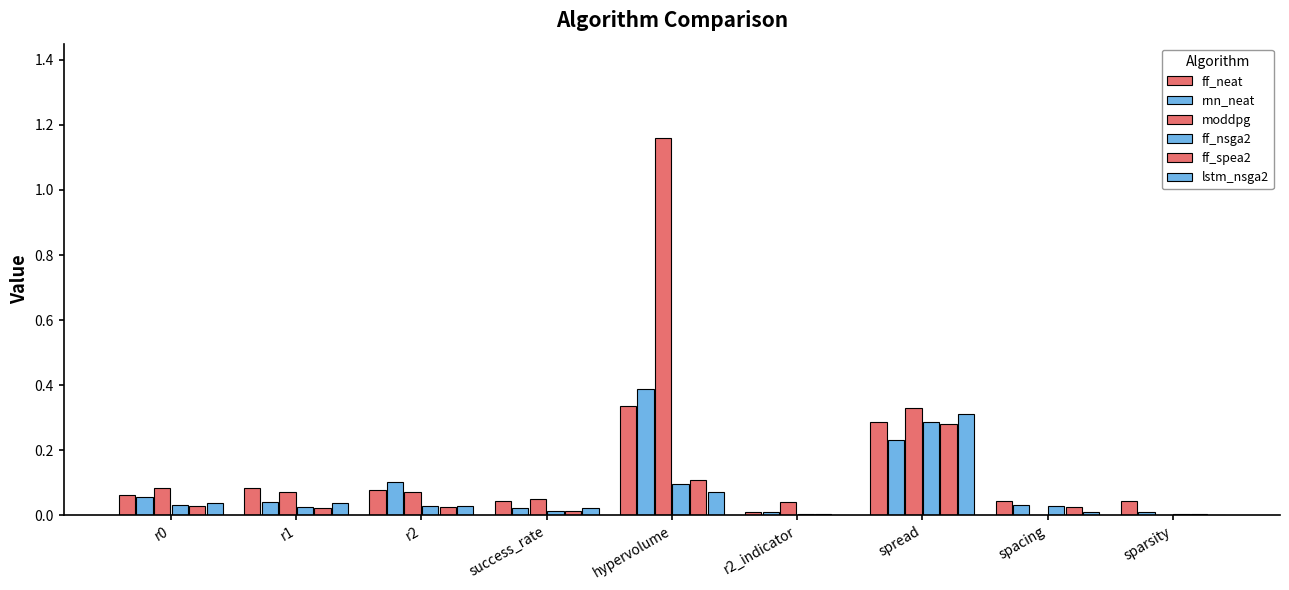

Where is rnn_neat nearest to the value 0?

sparsity